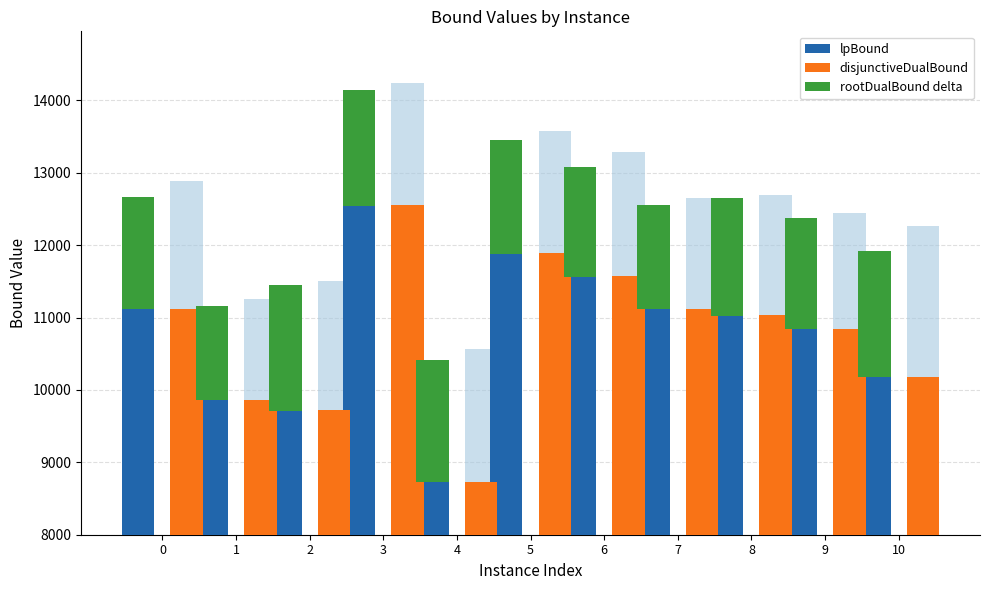

Between 7 and 8, which is larger?

7